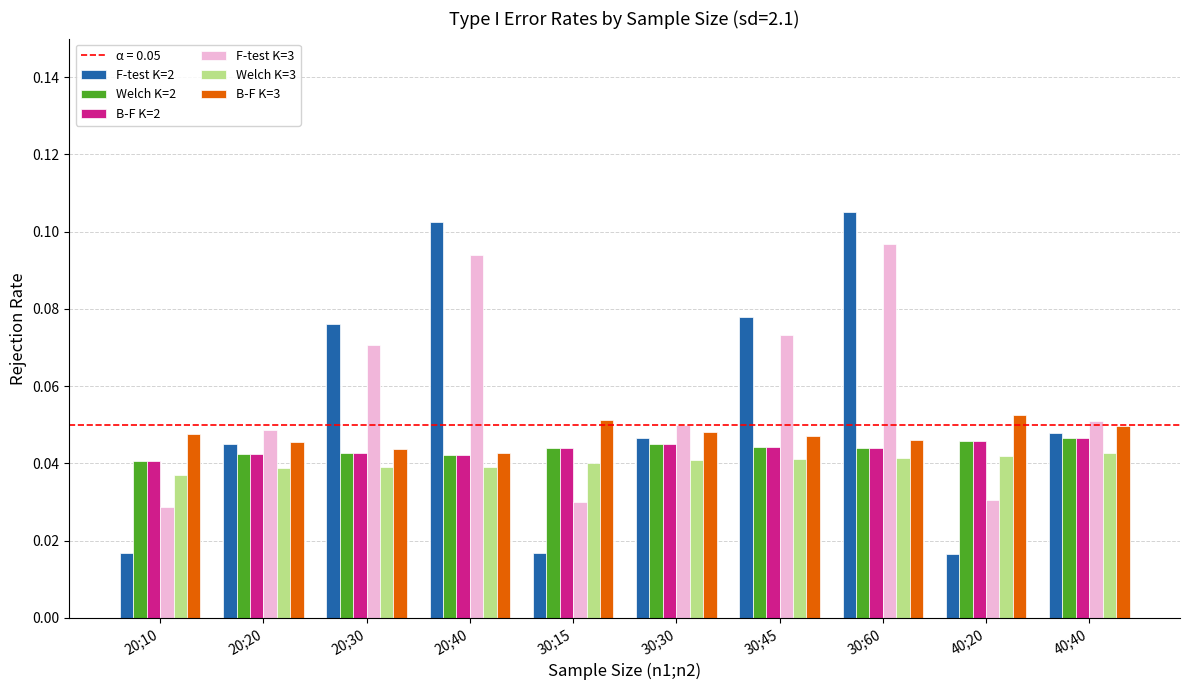

How many series are shown in this chart?

6